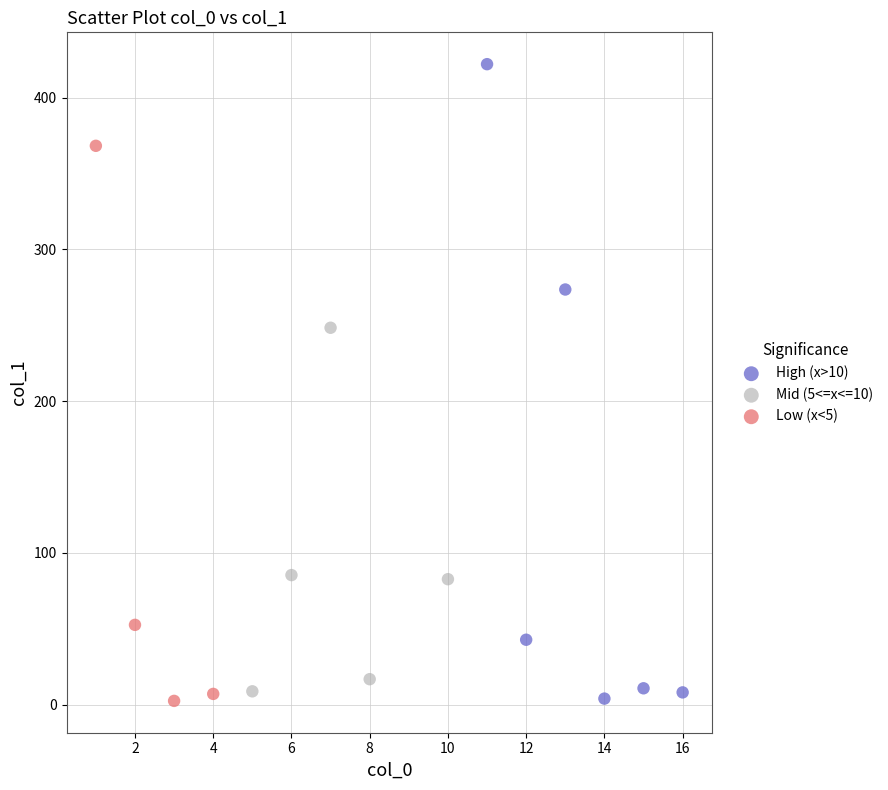

Which series reaches the maximum Y coordinate?

High (x>10)